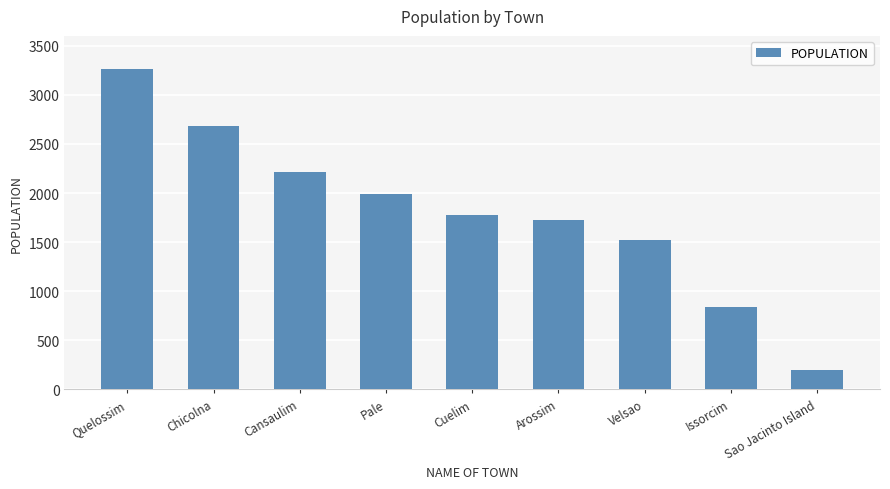

Reading right to left, list all the values displayed in this chart.

195	841	1520	1721	1777	1990	2219	2680	3262